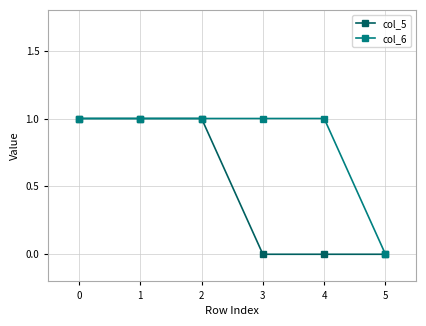

What is the difference between the maximum and minimum values in the col_6 series?

1